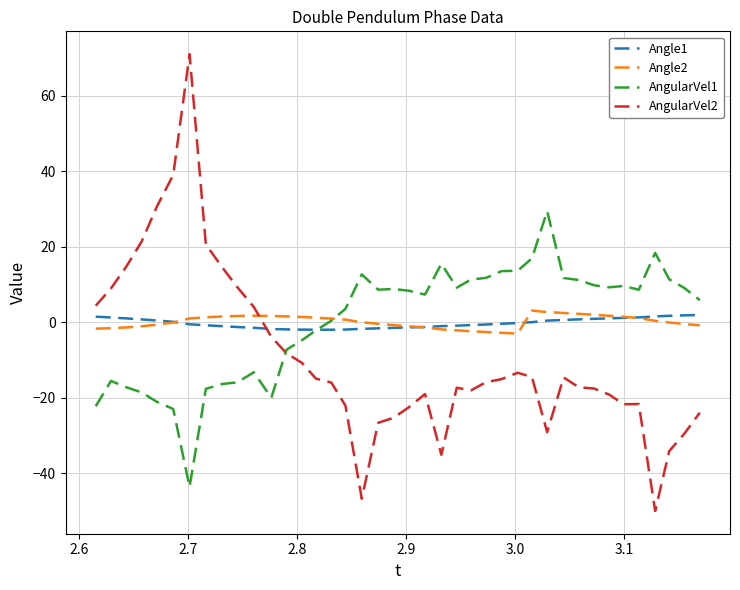

Count the number of categories in the chart.

40